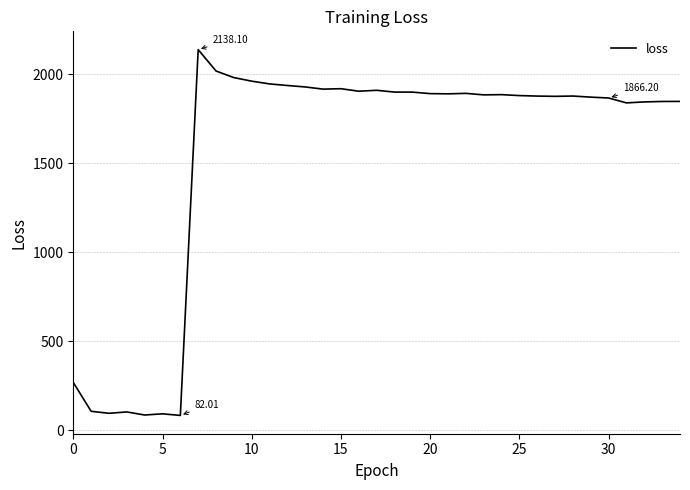

What is the difference between the maximum and minimum values?

2056.1